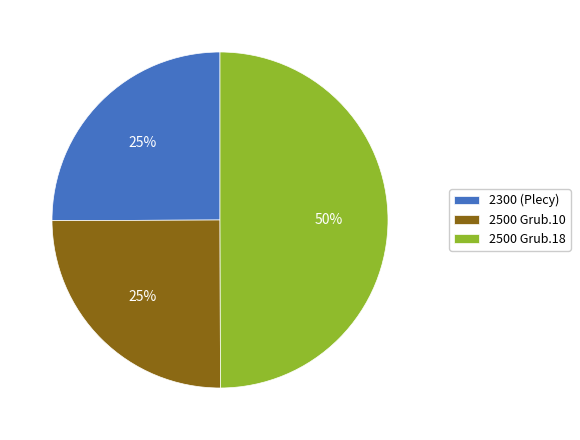

To the nearest percent, what is the average slice percentage?

33%